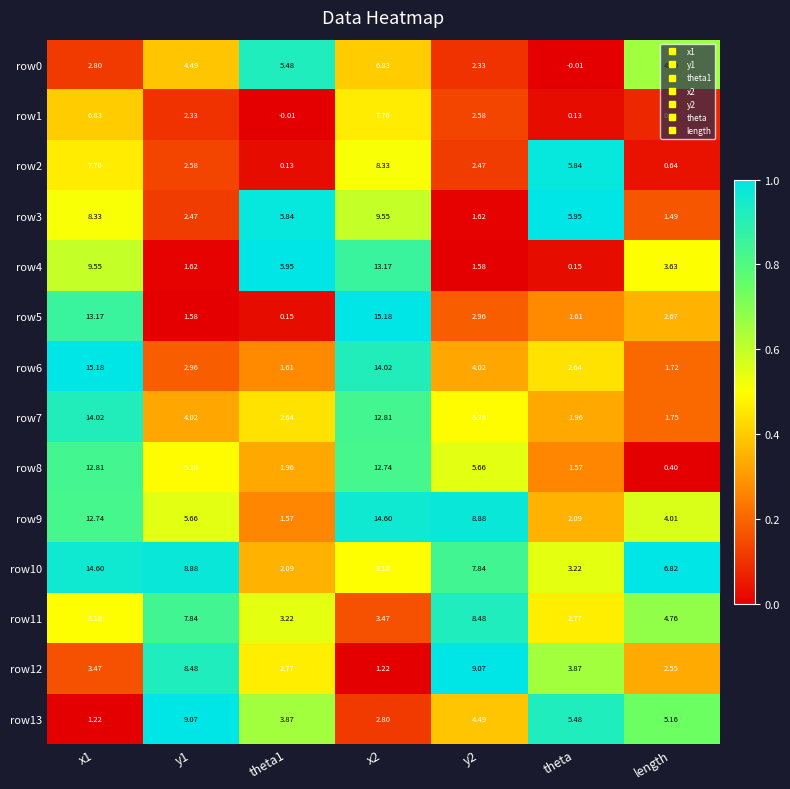

Is the value of row4 at theta greater than the value of row13 at y2?

No